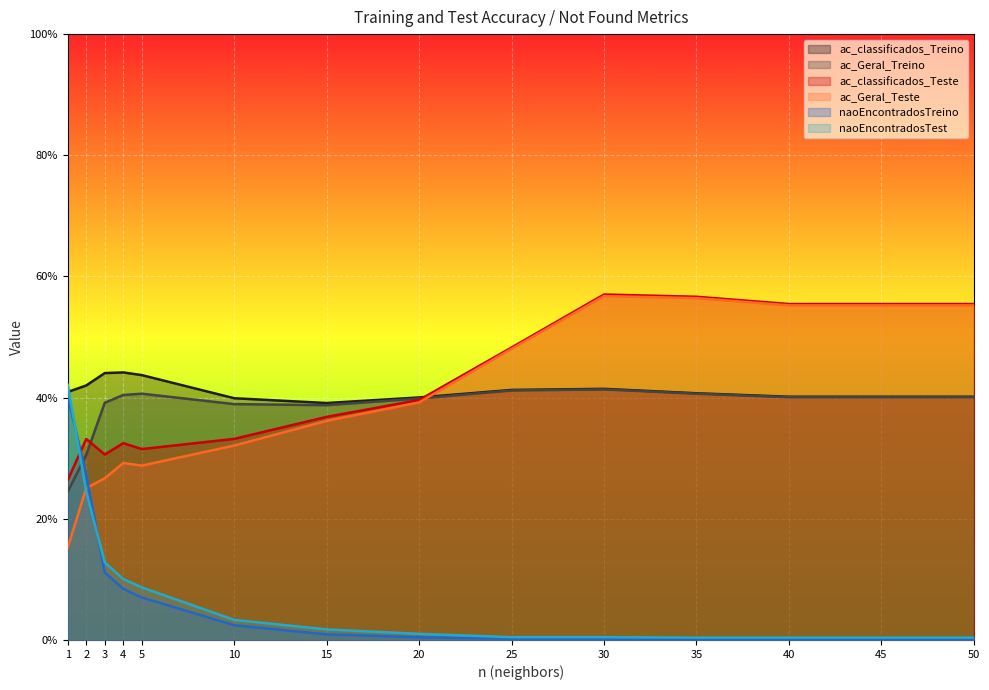

What is the sum of all ac_Geral_Teste values?

5.6